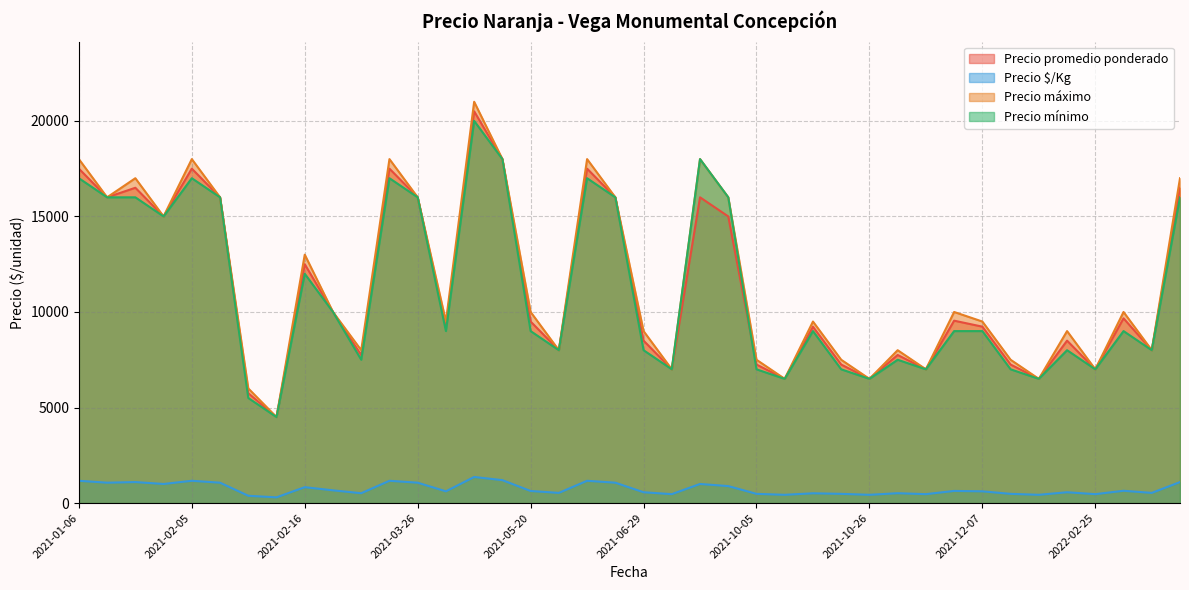

What is the total value across all series at 2021-06-17?

53667